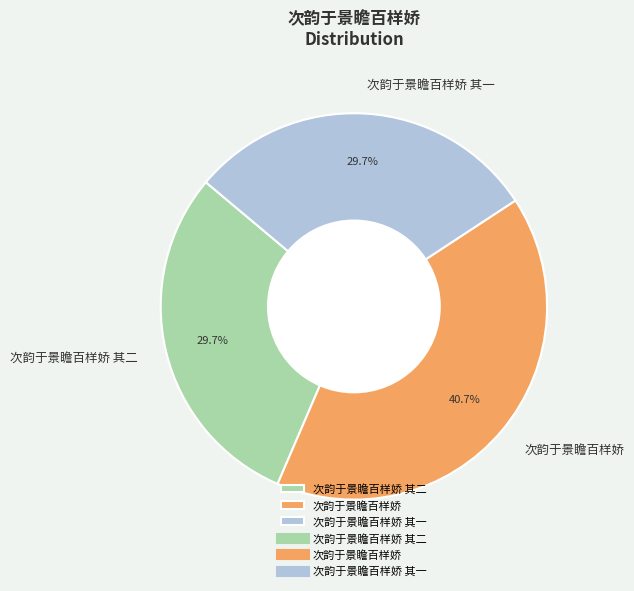

The 次韵于景瞻百样娇 其二 slice represents 30% of the pie. True or false?

True